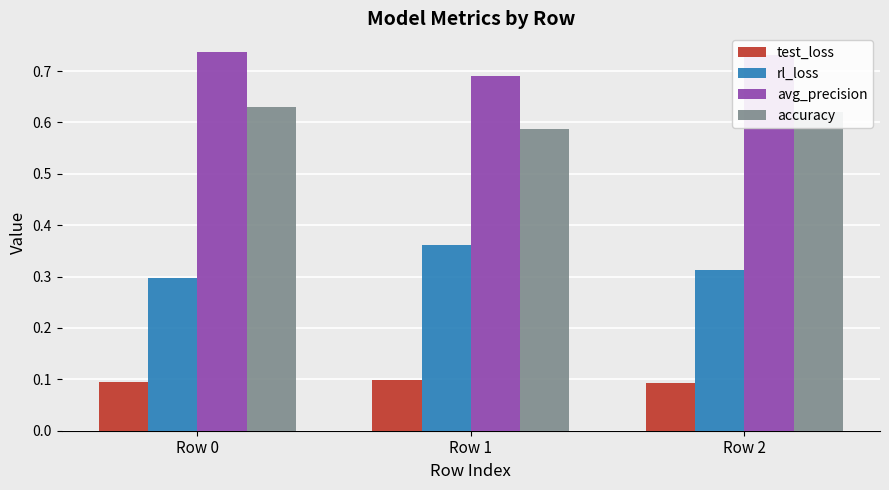

How many avg_precision values are between 0 and 1?

3